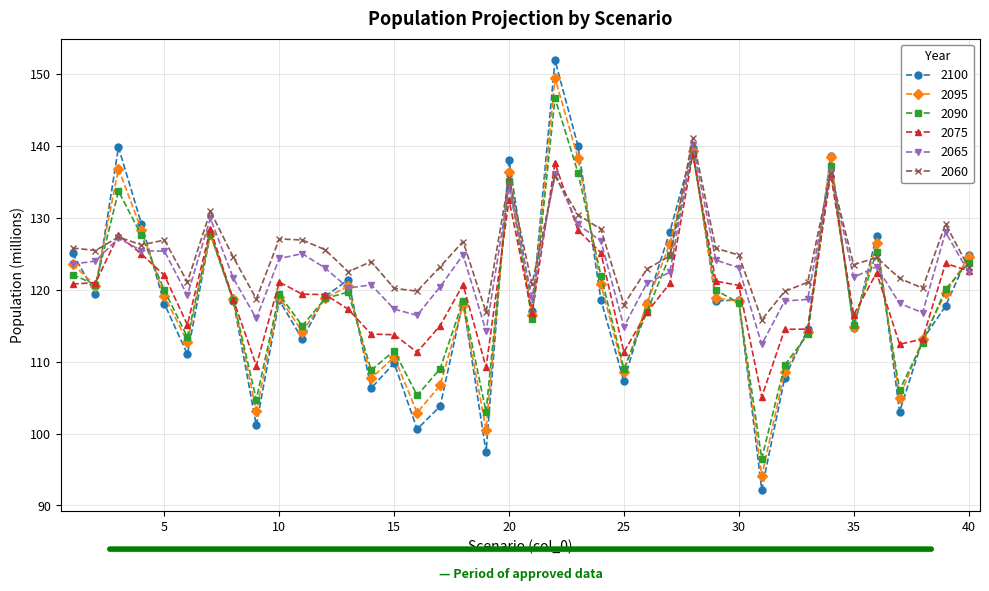

Which series has the largest range (max minus min)?

2100